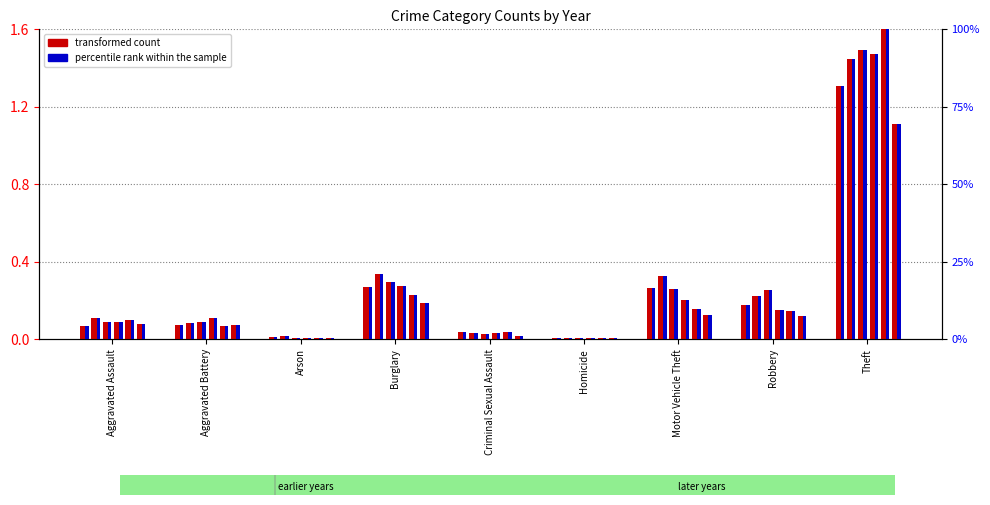

What is the value of the 2015 percentile rank bar at the 5th from the left?

2.3